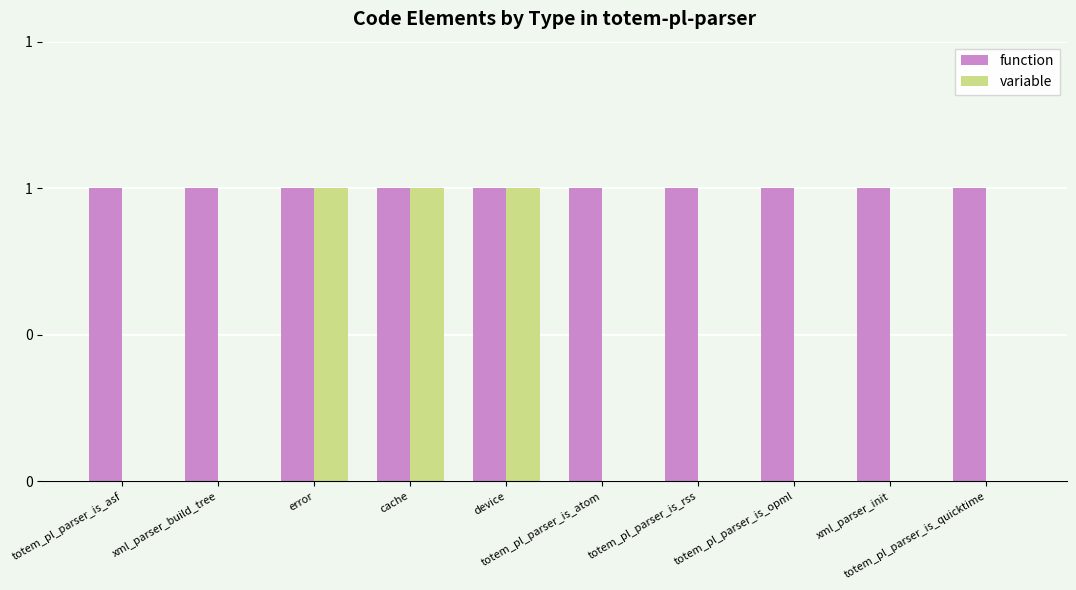

What is the average value of the function series?

1